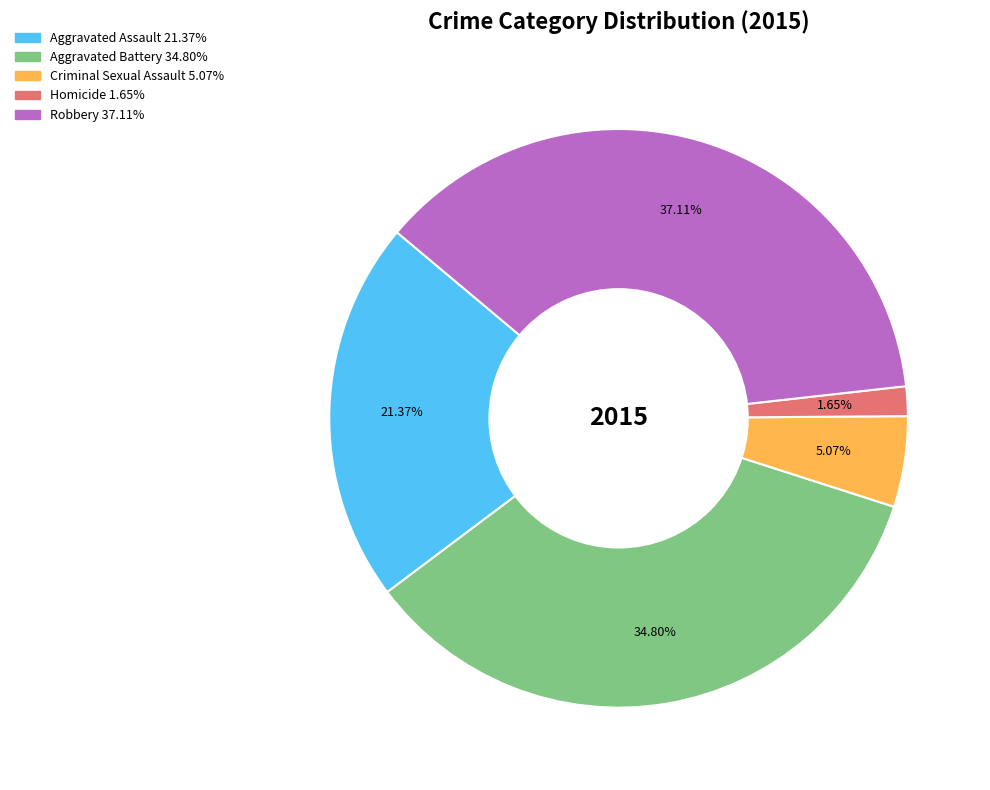

Which has a higher value, Aggravated Assault or Homicide?

Aggravated Assault